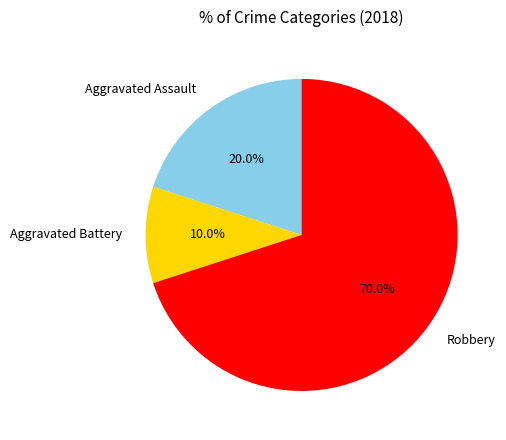

Which category accounts for the majority?

Robbery